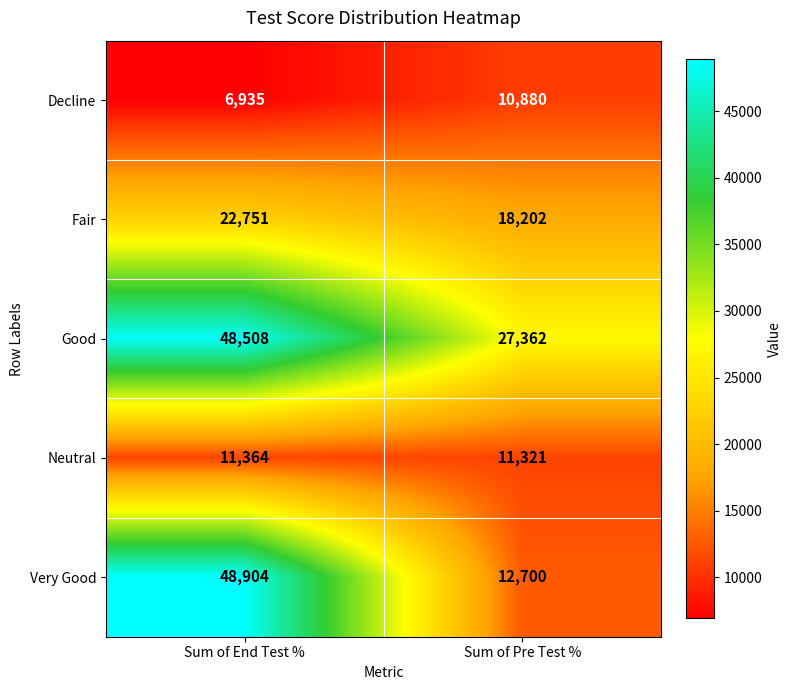

What value does the Fair series have at Sum of Pre Test %, to the nearest 100?

18200